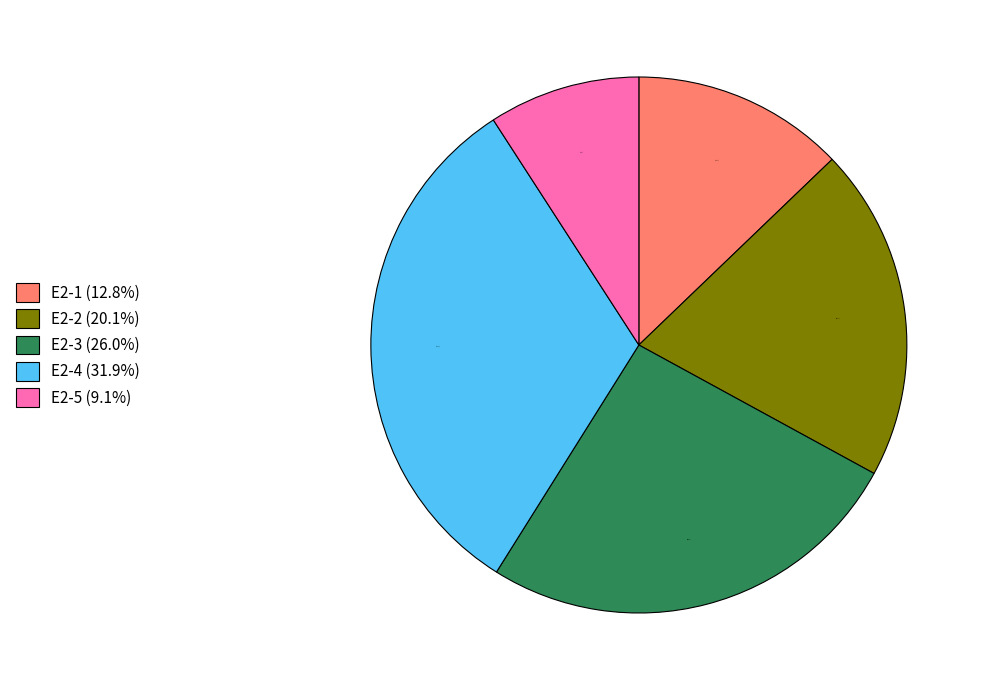

Does E2-2 represent more than half of the total?

No